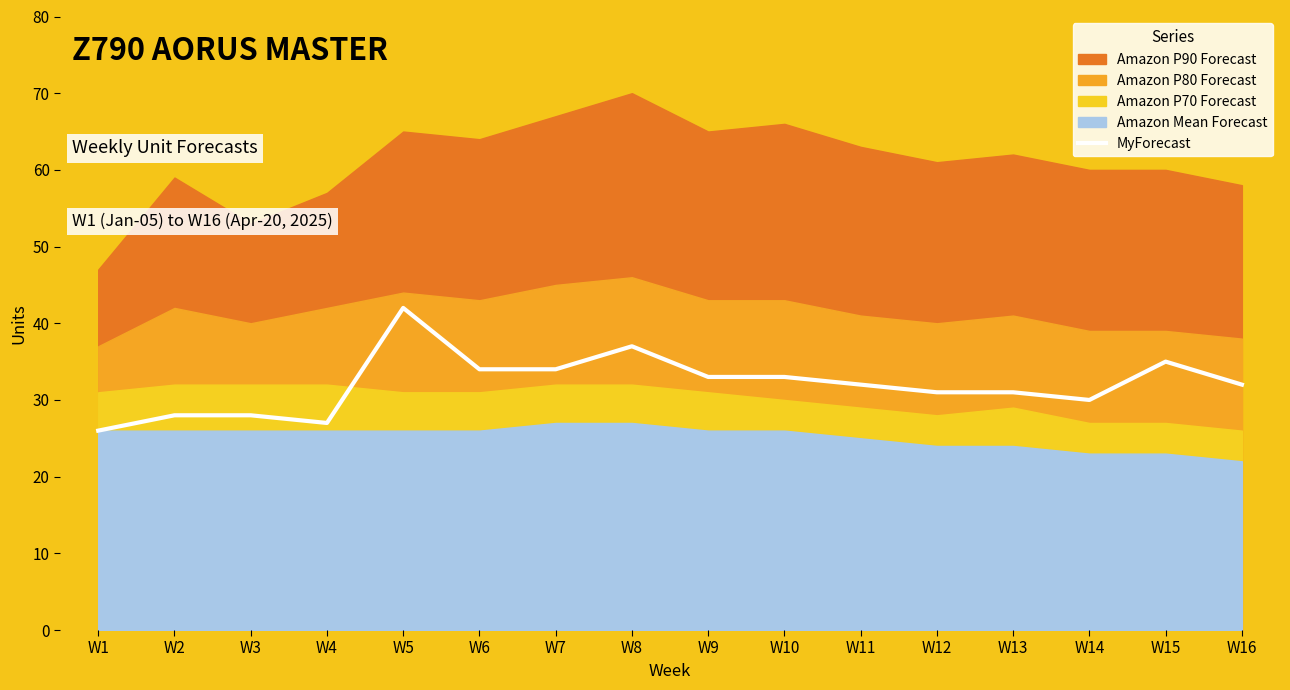

True or false: MyForecast has a value of 34 at W7.

True